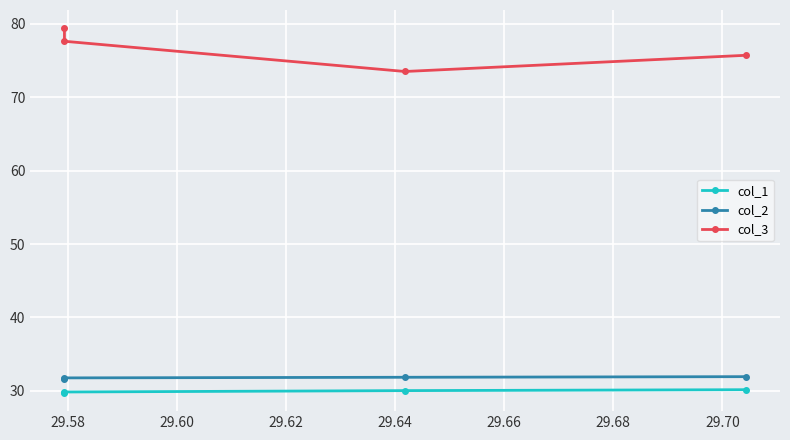

True or false: col_2 and col_1 intersect in this chart.

False